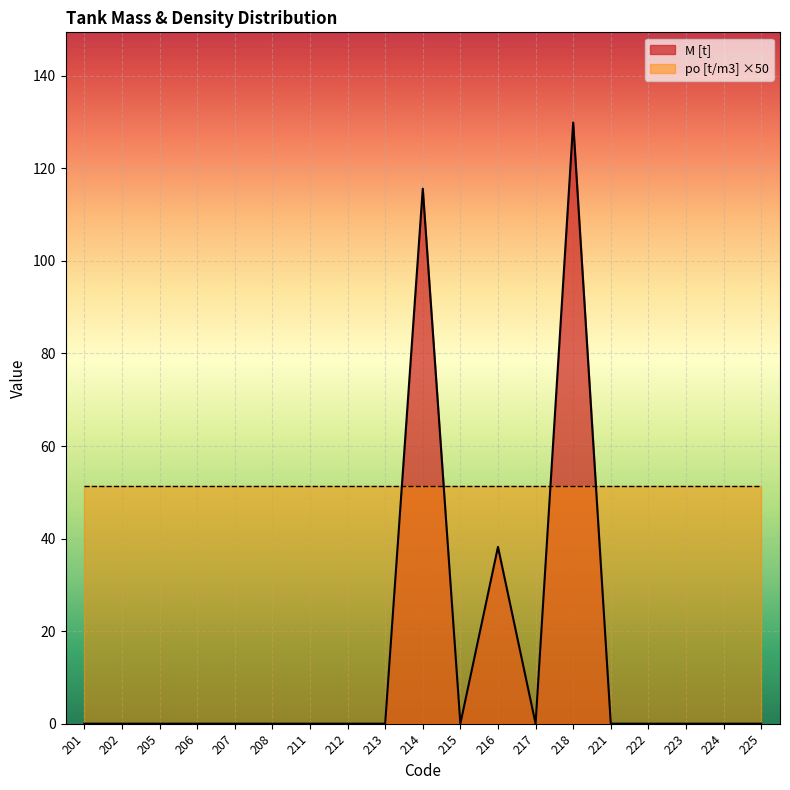

What is the value of the 10th point from the left?

115.6